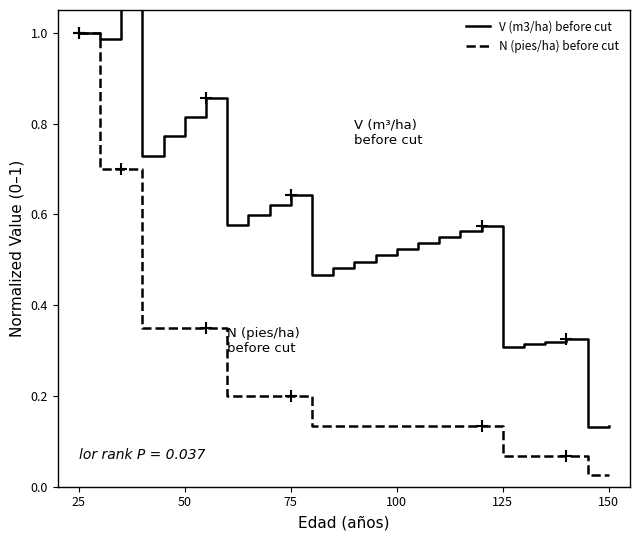

The N (pies/ha) before cut series shows 0.1 at 75. True or false?

False